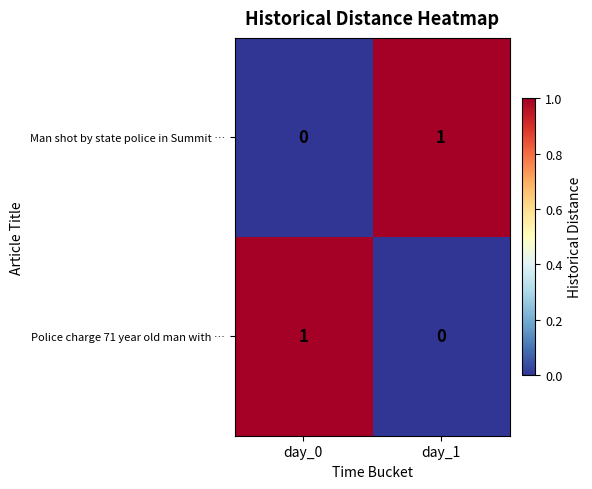

List the labels in order of Police charge 71 year old man with … value, smallest first.

day_1, day_0